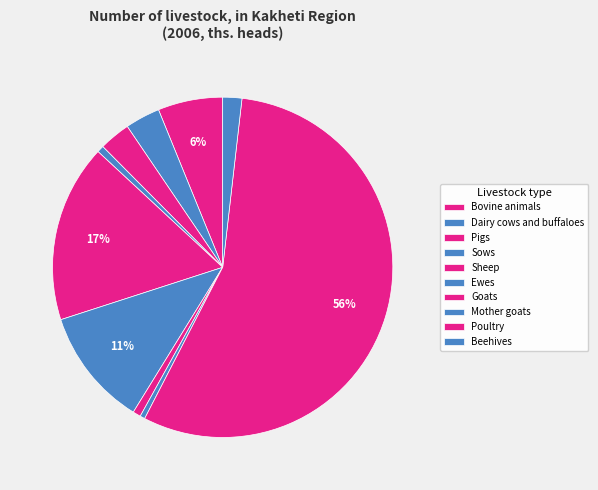

To the nearest percent, what is the difference between the largest and smallest slice percentages?

55%